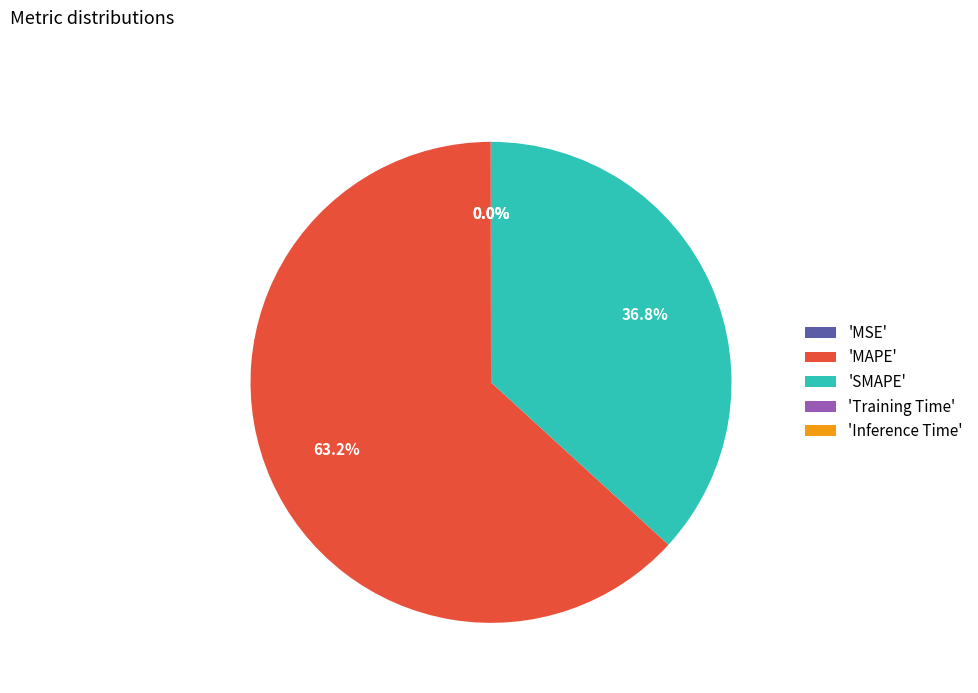

To the nearest percent, what is the difference between the largest and smallest slice percentages?

63%